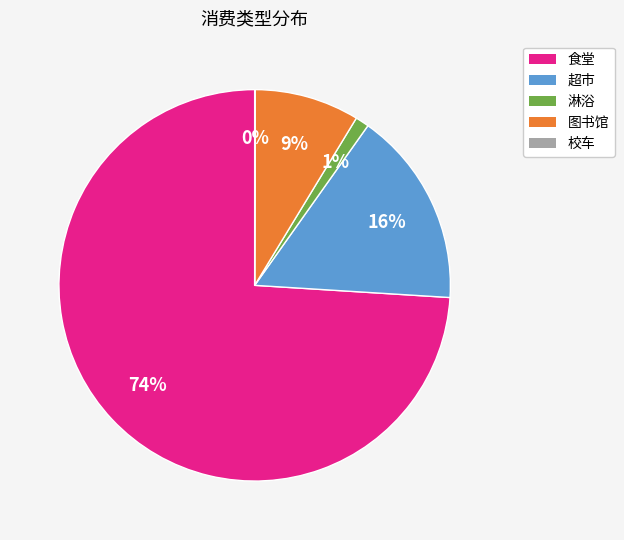

To the nearest percent, what percentage of the pie is 超市?

16%